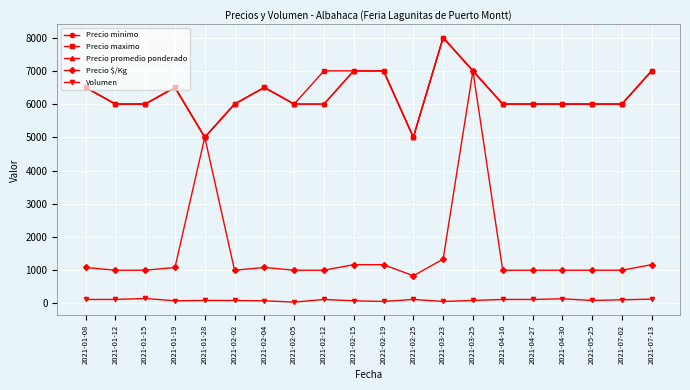

What position from the left is 2021-03-25?

14